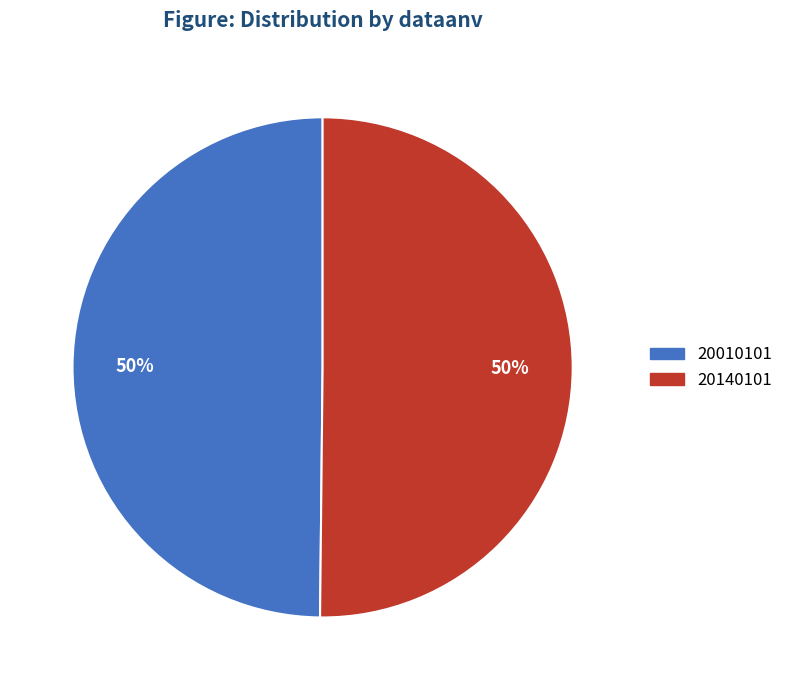

What percentage is the 20140101 slice, to the nearest percent?

50%